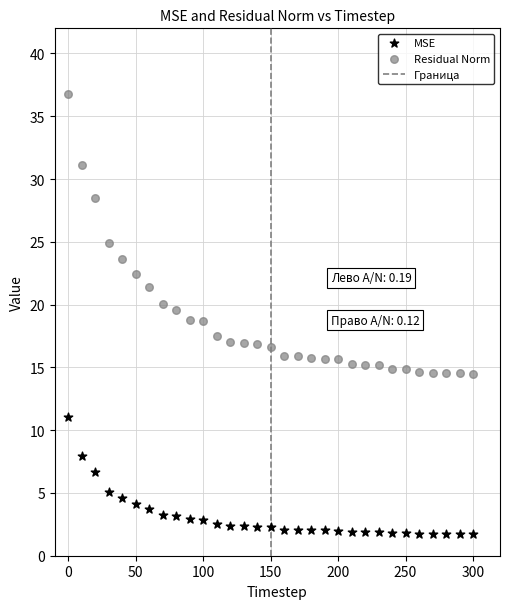

Which series has the largest Y range (max minus min)?

Residual Norm